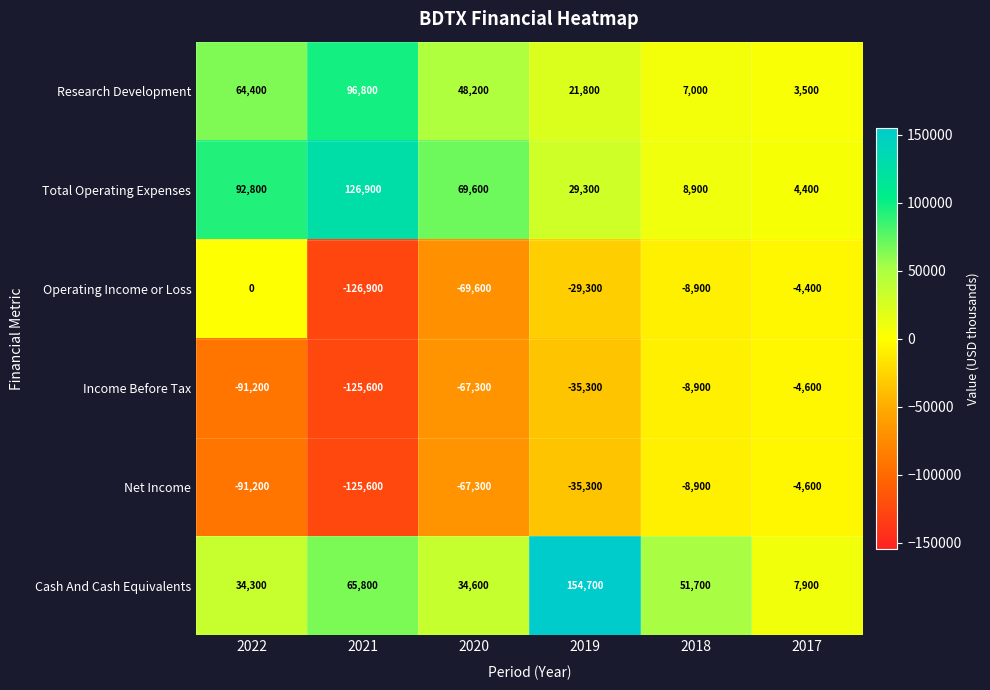

Is it true that Income Before Tax equals -153565 at 2022?

False